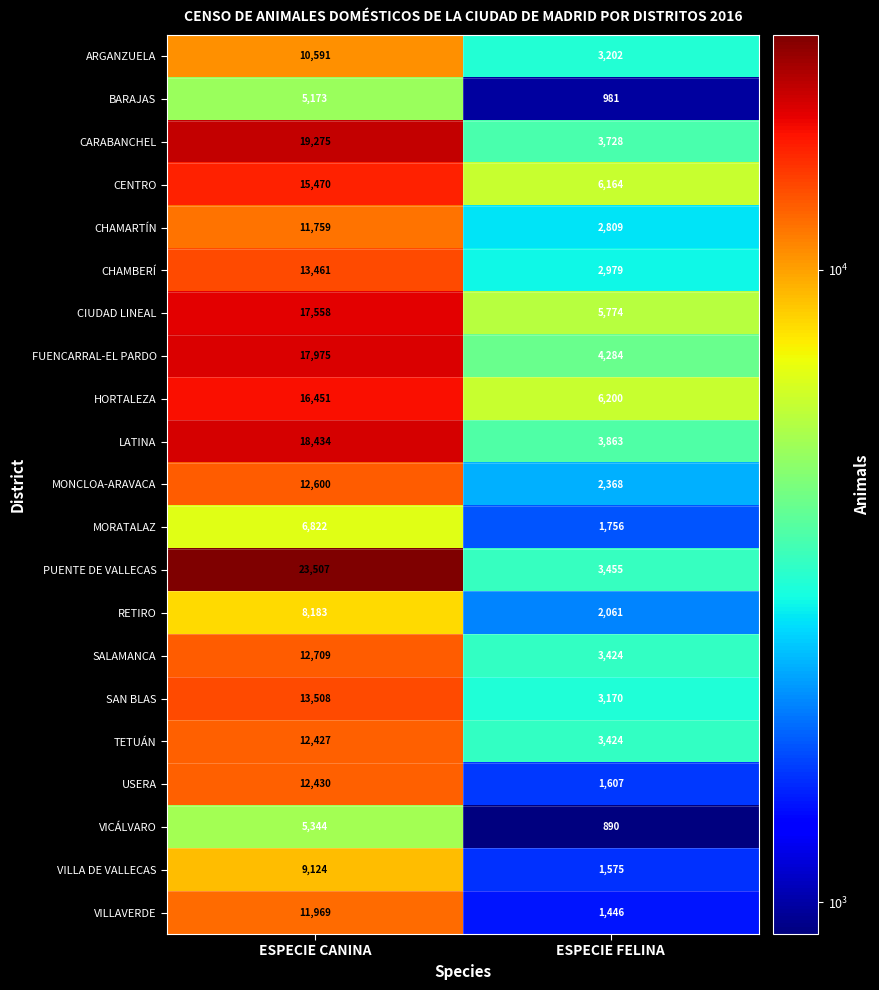

Which series has the largest range (max minus min)?

PUENTE DE VALLECAS